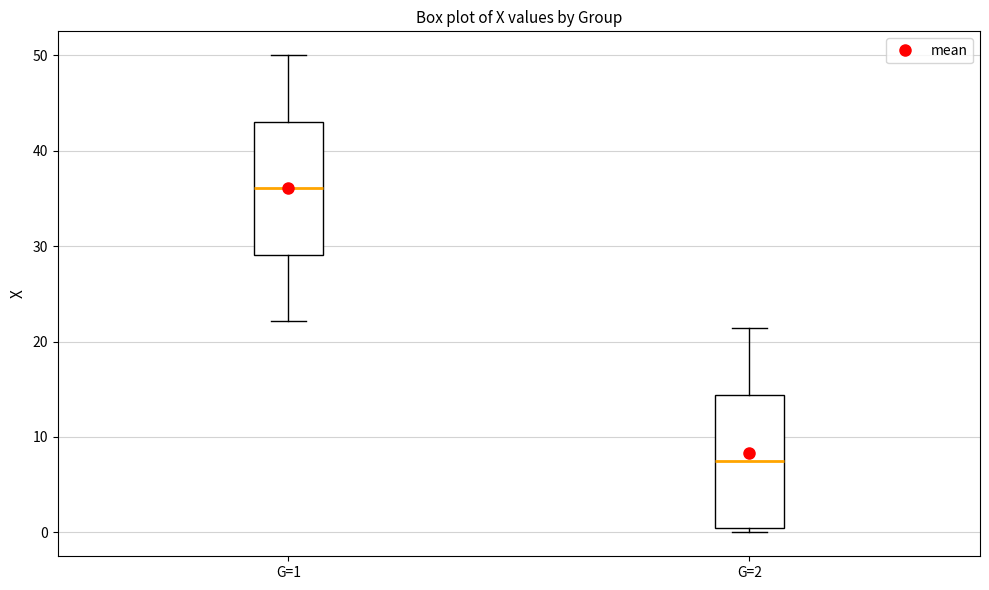

Which box has the highest median line?

G=1